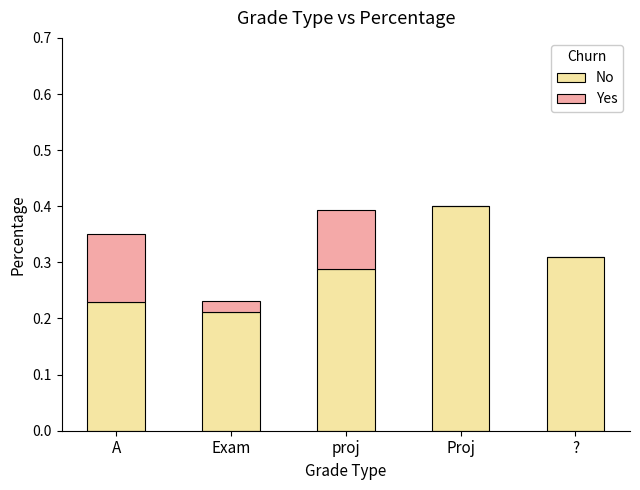

What is the sum of the No values at Exam and A?

0.4